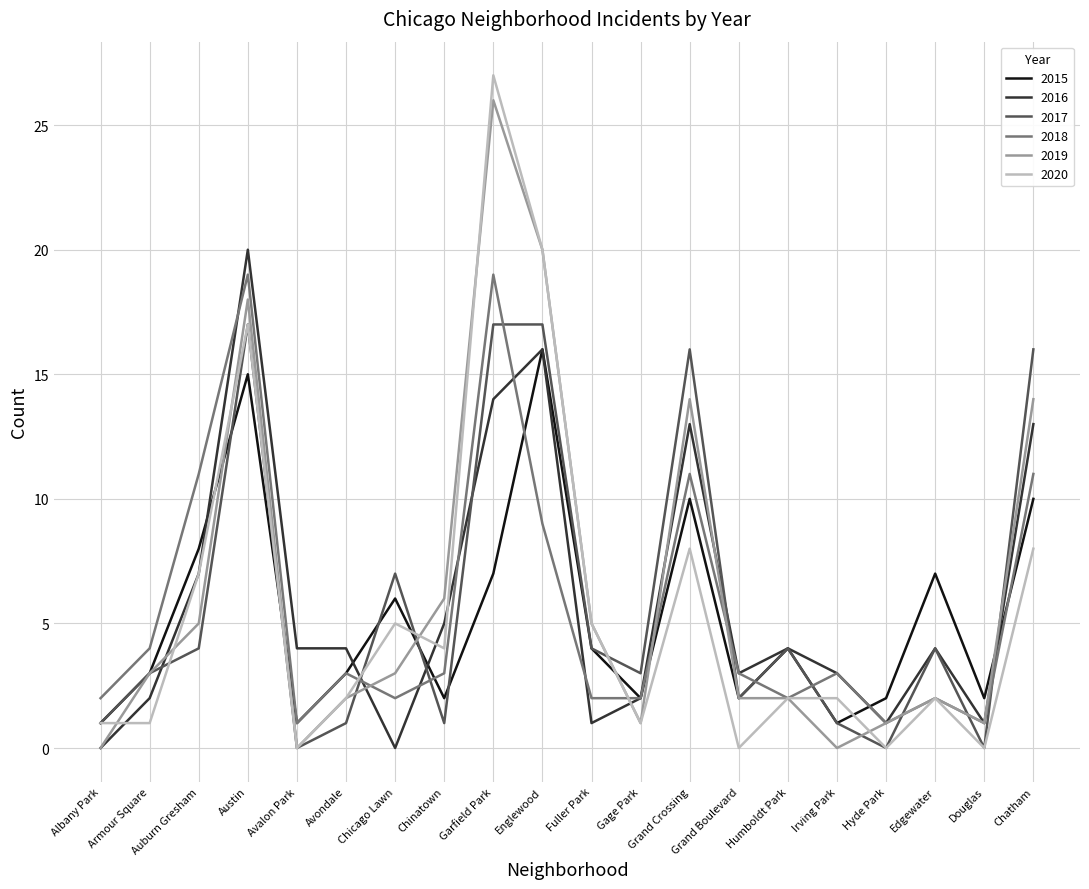

Is this an area chart (filled region under the line)?

No